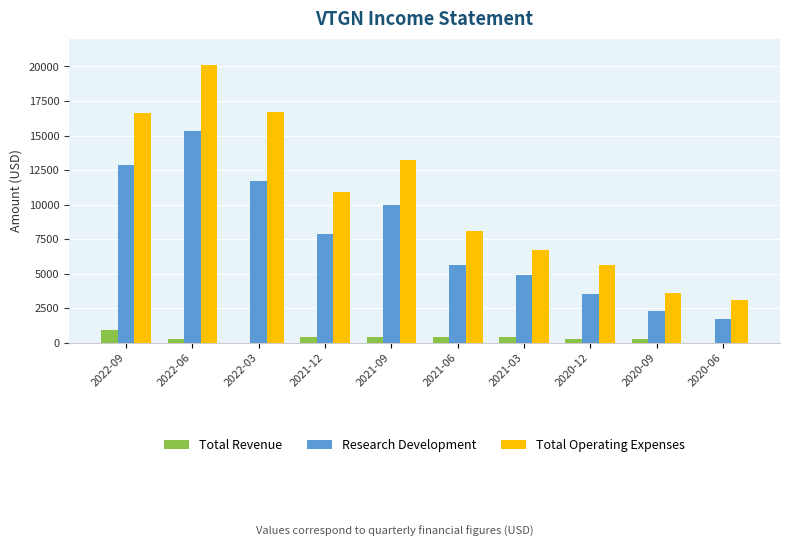

Which series has the largest total across all categories?

Total Operating Expenses